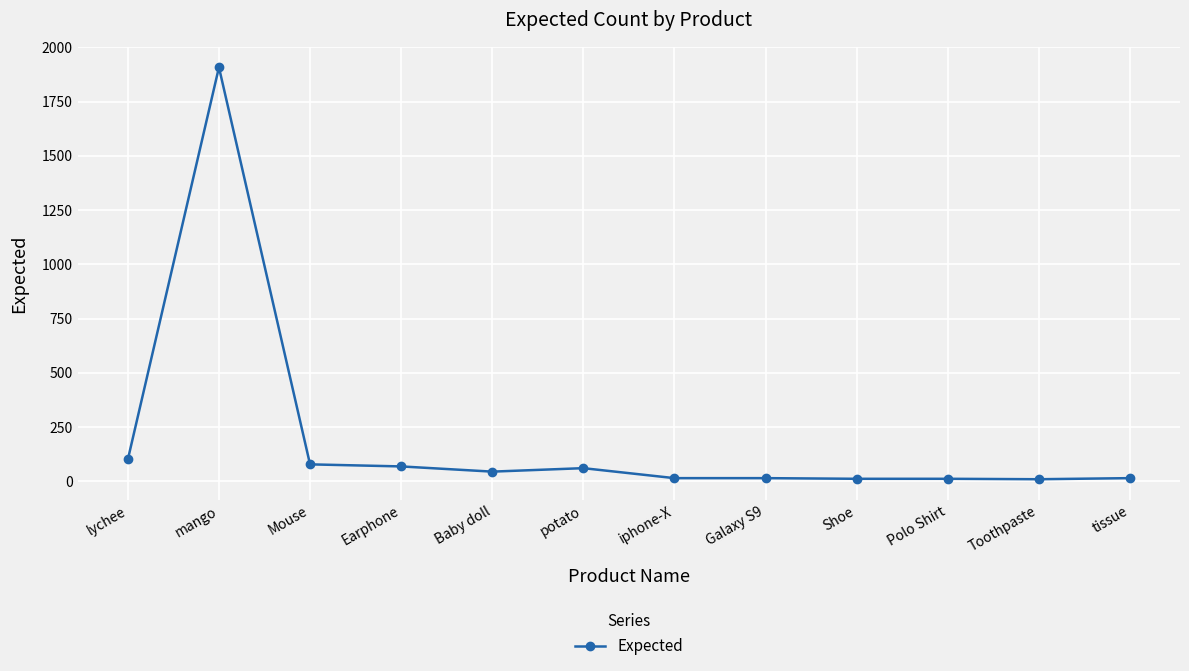

What is the value of the 7th point from the left?

15.0